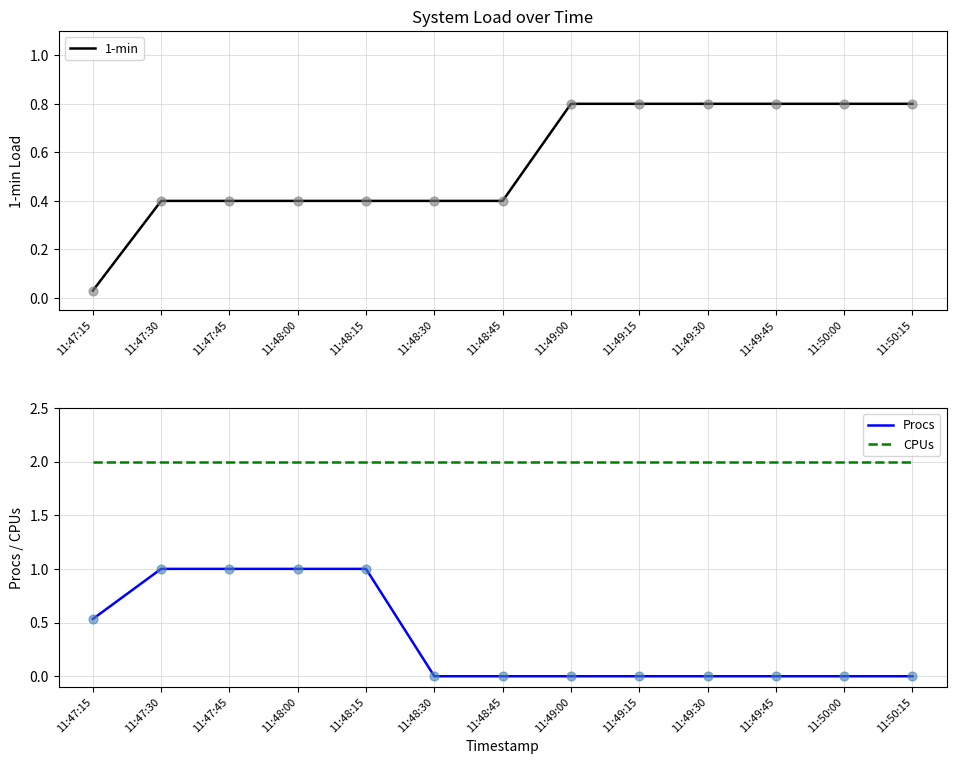

What is the total value across all series at 11:47:30?

3.4